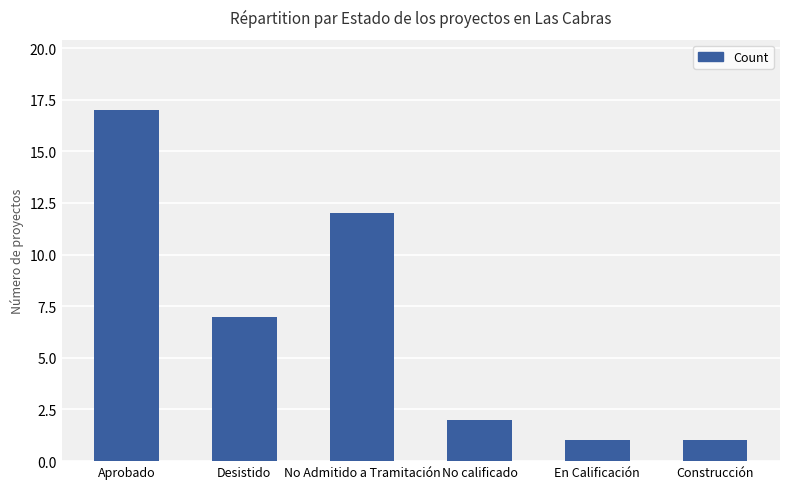

The chart shows a value of 19 at No Admitido a Tramitación. True or false?

False